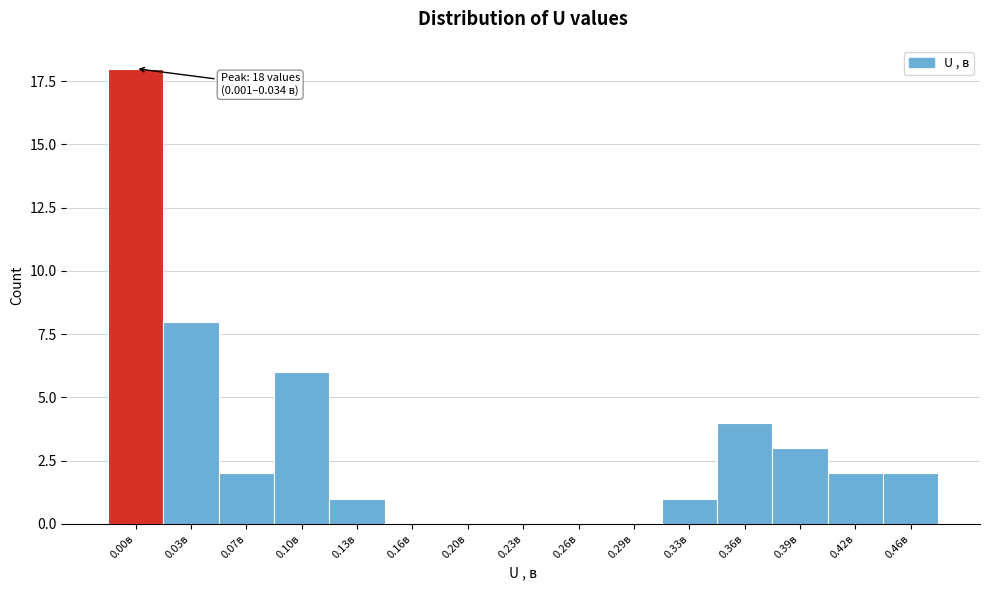

Reading left to right, list all the values displayed in this chart.

0.00в=18	0.03в=8	0.07в=2	0.10в=6	0.13в=1	0.16в=0	0.20в=0	0.23в=0	0.26в=0	0.29в=0	0.33в=1	0.36в=4	0.39в=3	0.42в=2	0.46в=2